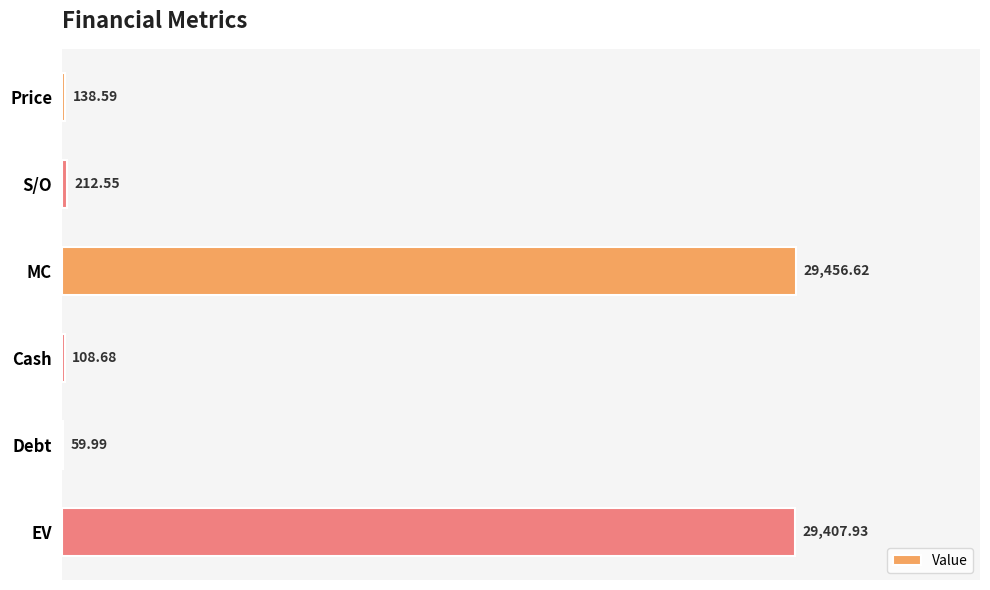

Where is the data nearest to the value 14758?

S/O